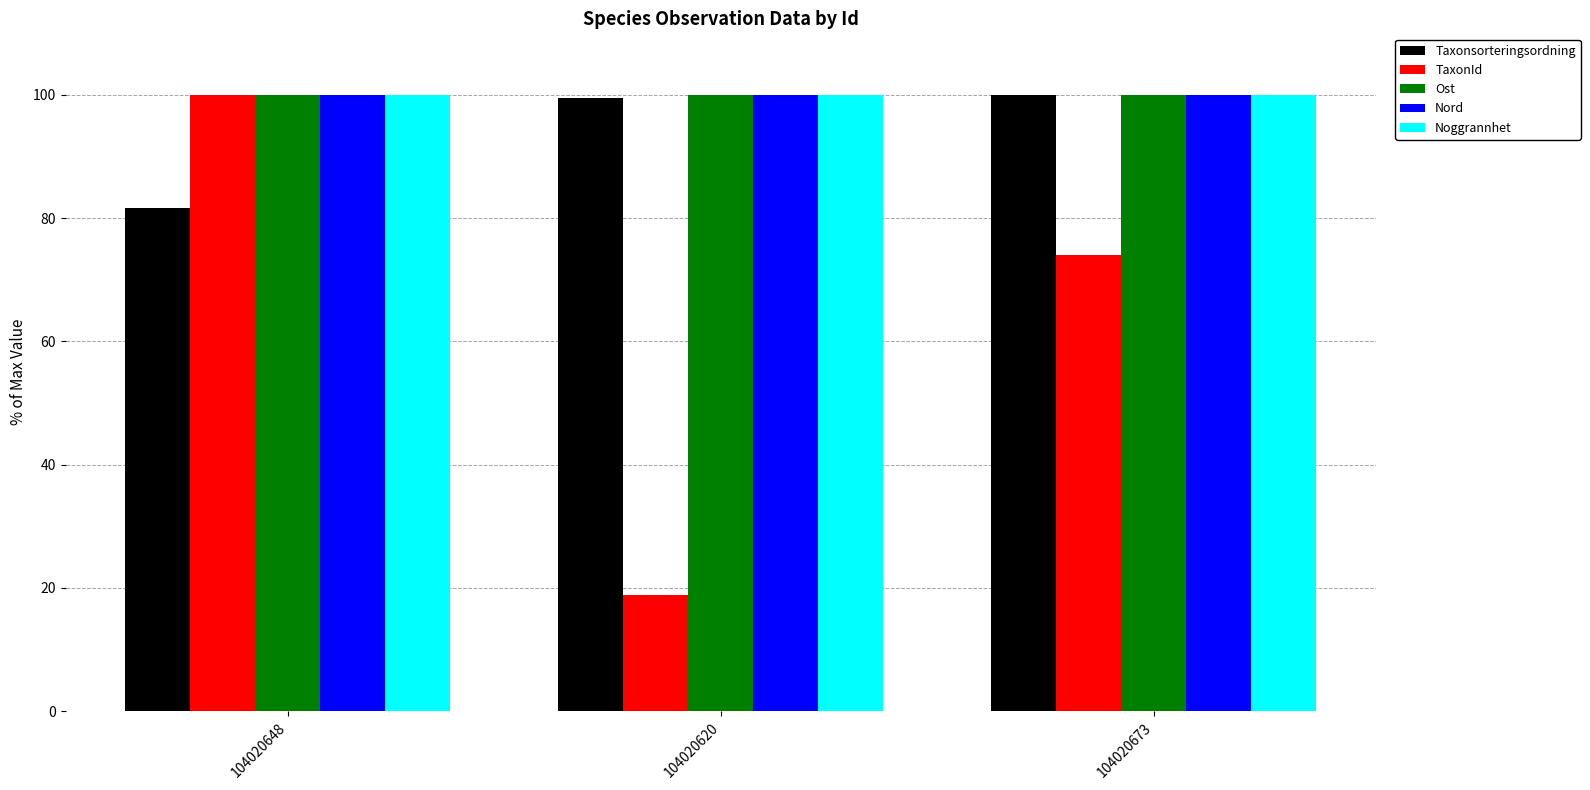

Between 104020648 and 104020673, which series saw the biggest shift?

TaxonId